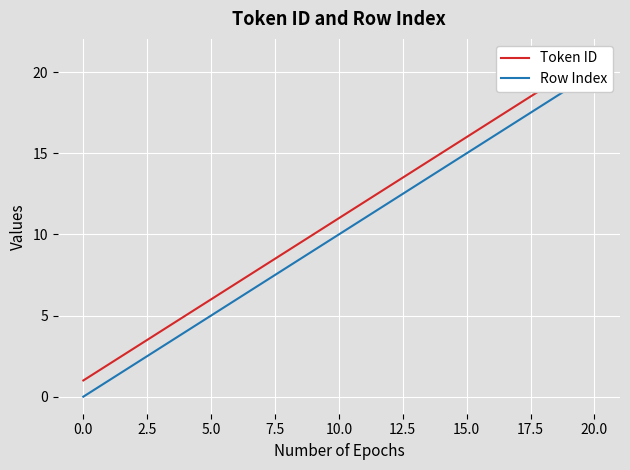

What is the difference between the maximum and second lowest values in the Row Index series?

19